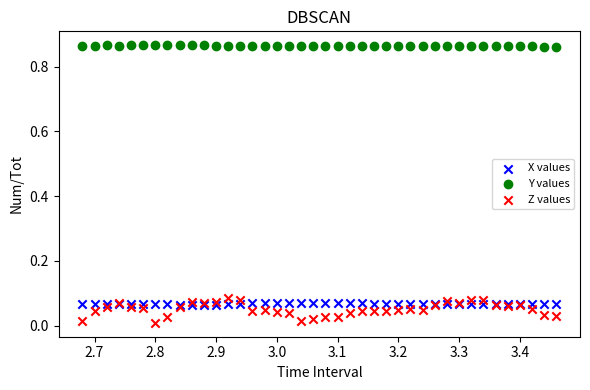

What are all the series names shown in the legend?

X values, Y values, Z values